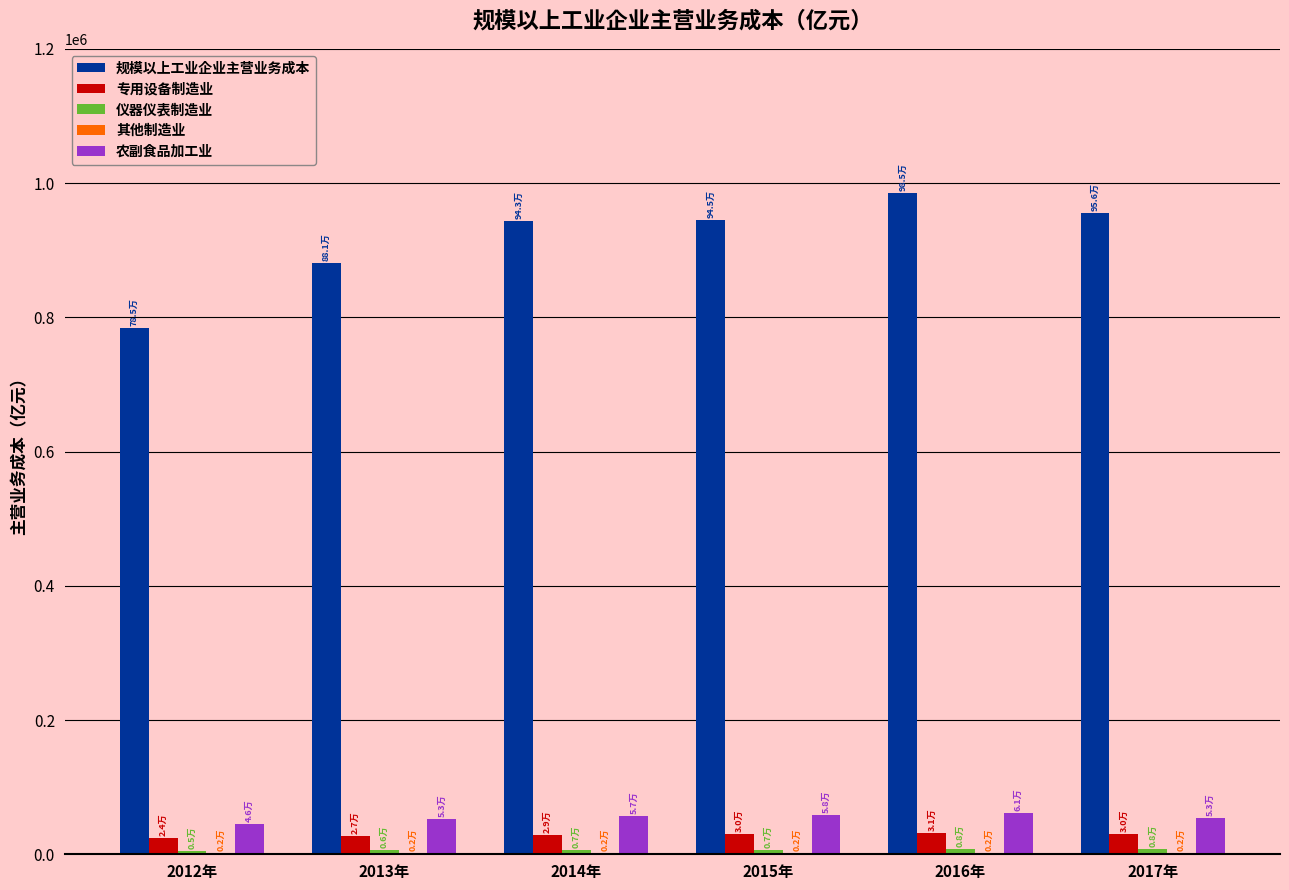

How many groups of bars are there?

6